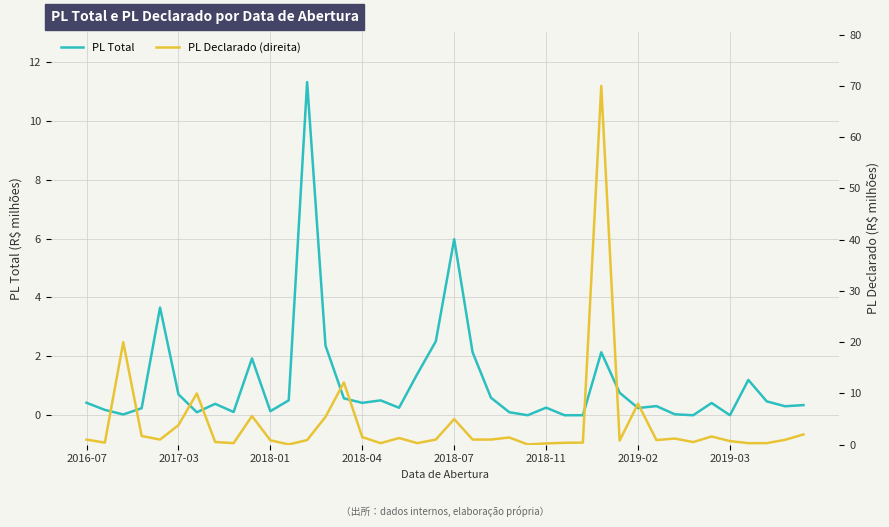

Between 8 and 27, which is larger?

8